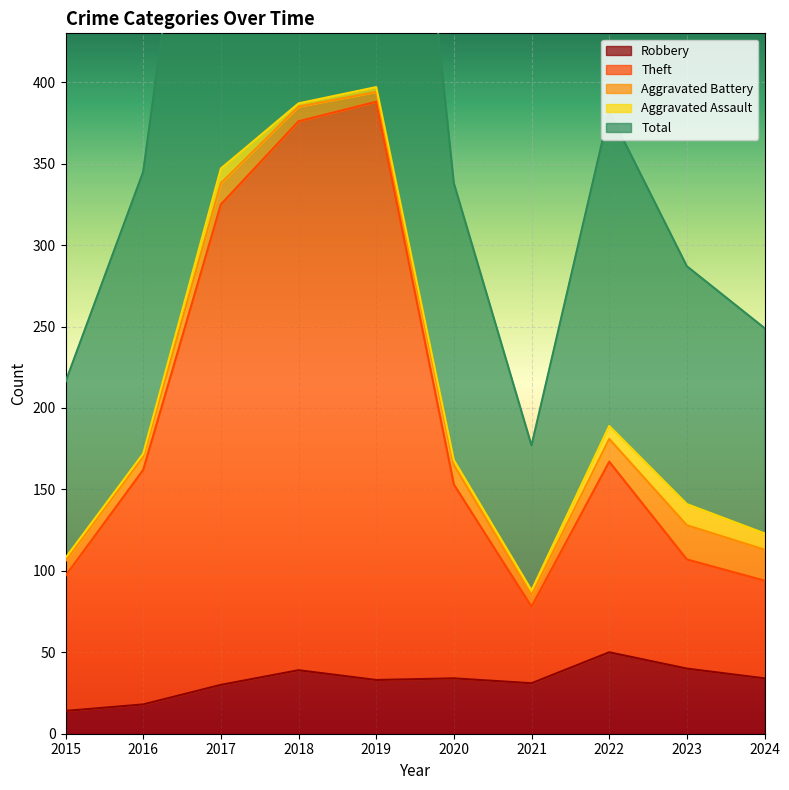

Is the value of Theft at 2022 greater than the value of Robbery at 2016?

Yes